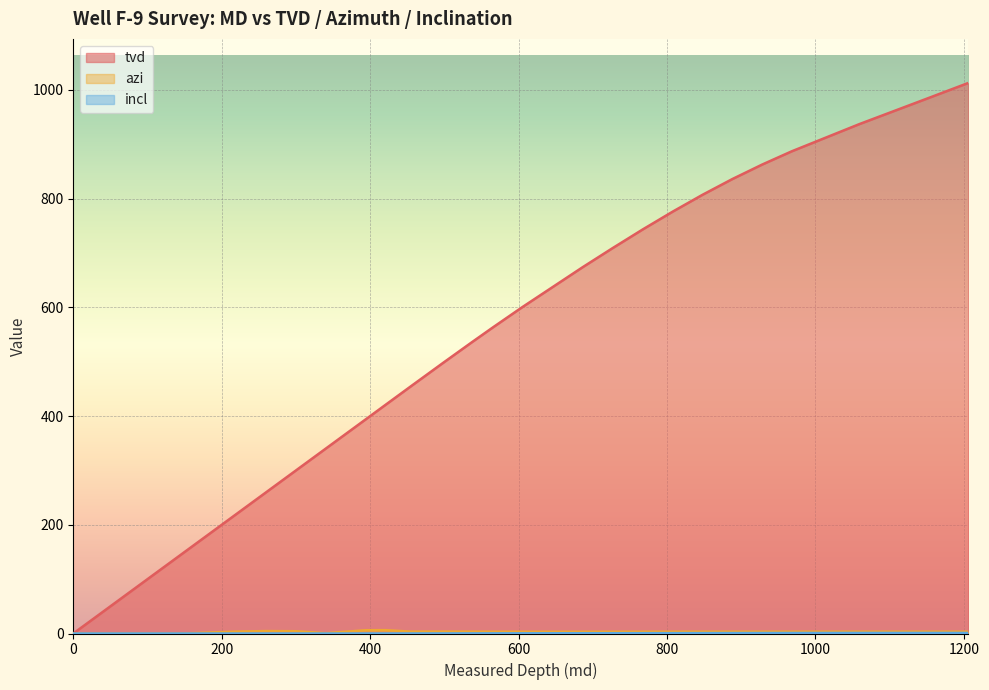

What is the greatest value displayed?

1013.0